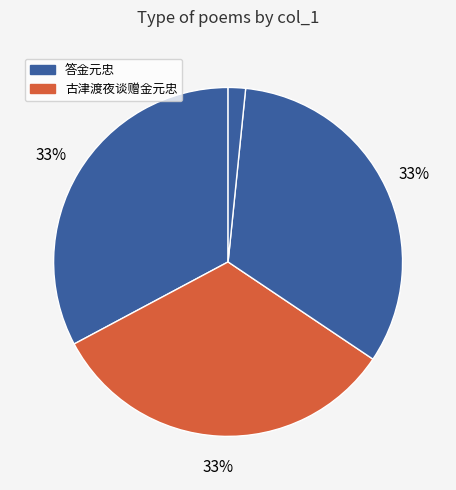

How many slices are in this pie chart?

4